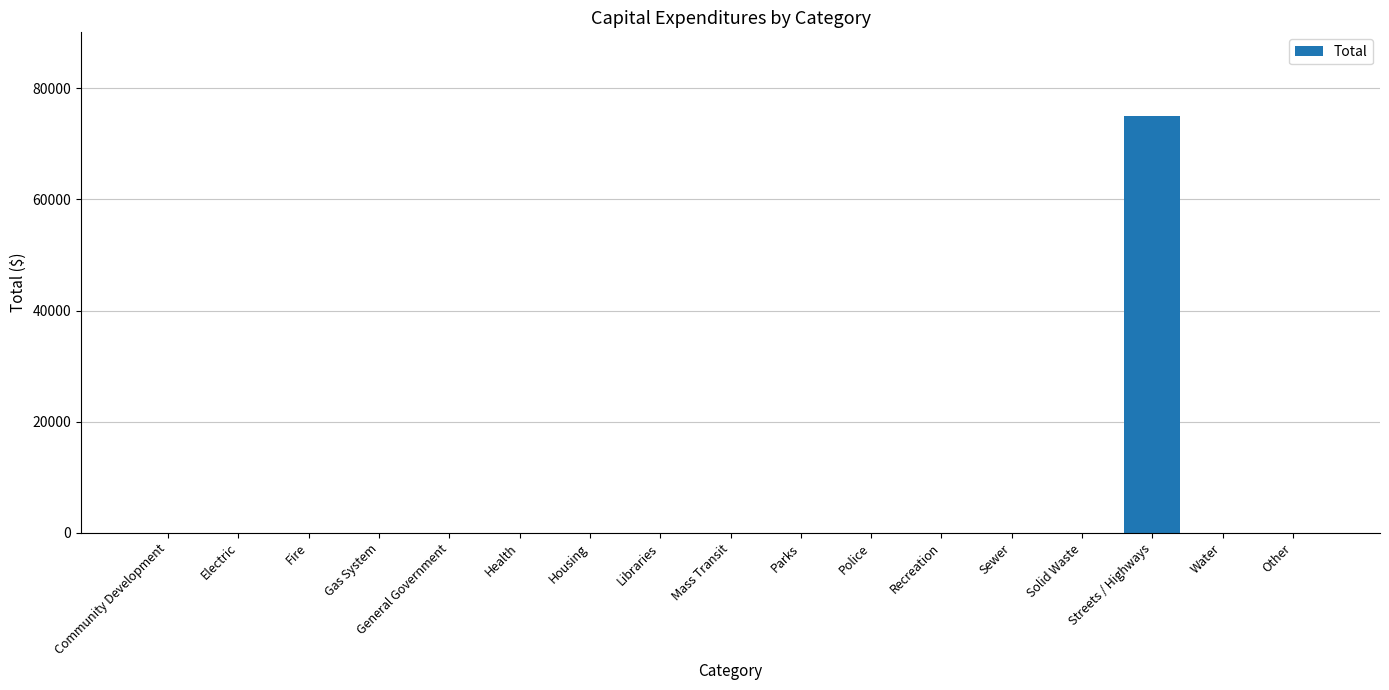

What is the greatest value displayed?

75068